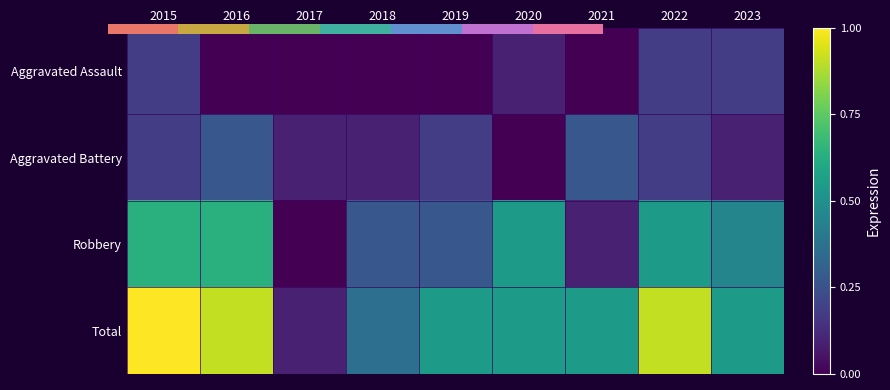

What is the sum of the Total values at 2020 and 2021?

1.1